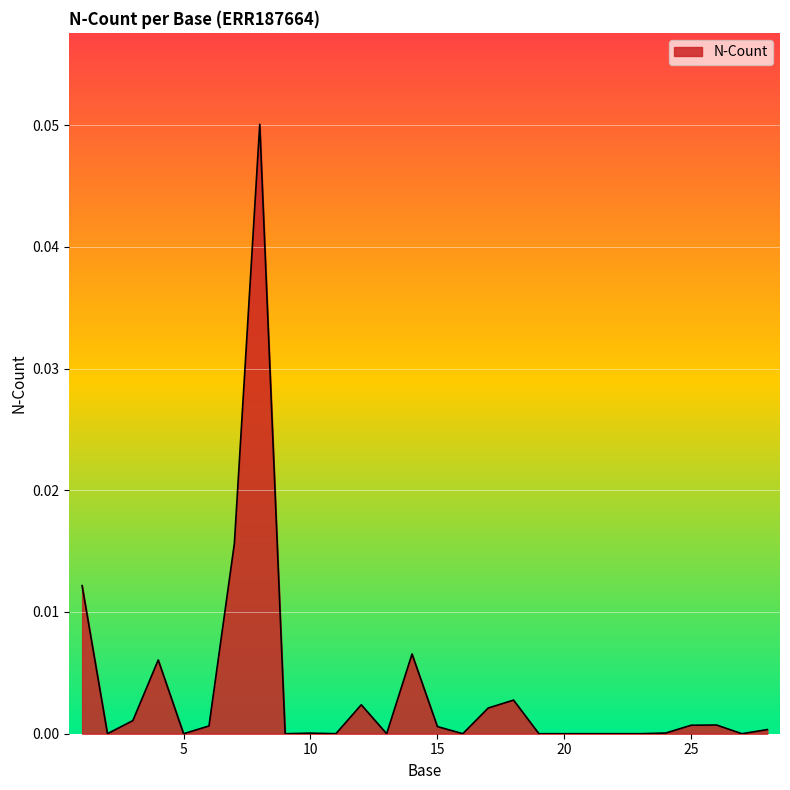

Rank the categories by value from lowest to highest.

2, 5, 9, 11, 13, 16, 19, 20, 21, 22, 23, 27, 10, 24, 28, 15, 6, 25, 26, 3, 17, 12, 18, 4, 14, 1, 7, 8